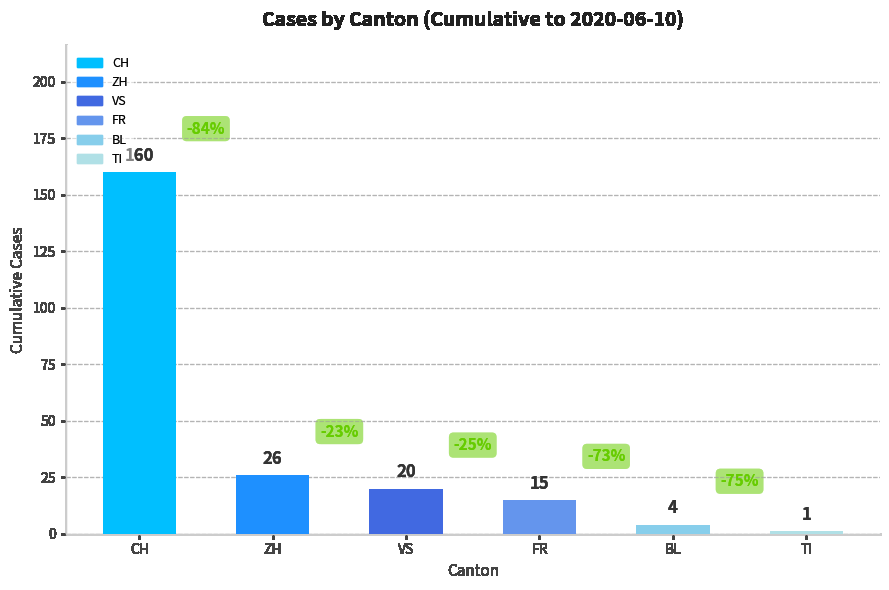

What is the value of the 2nd bar from the left?

26